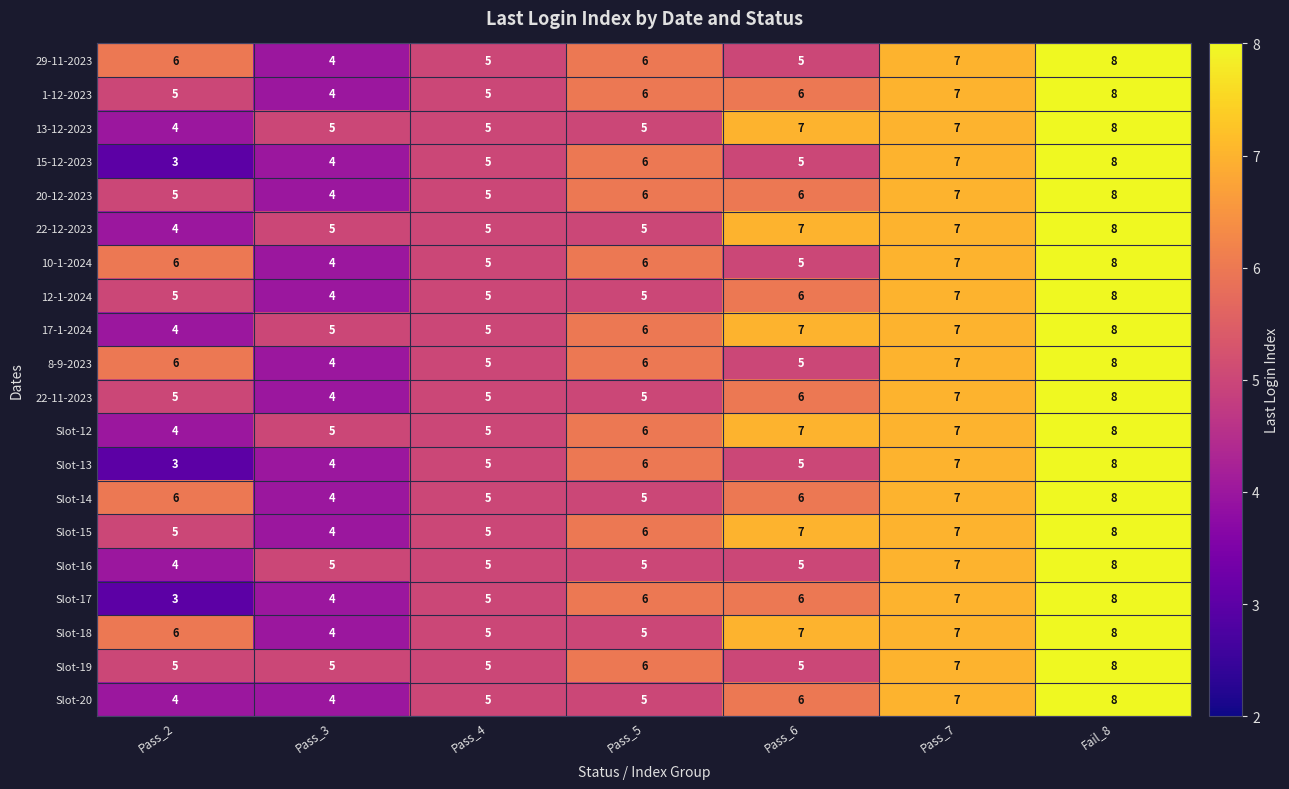

What is the difference between the highest and lowest values at Pass_6?

2